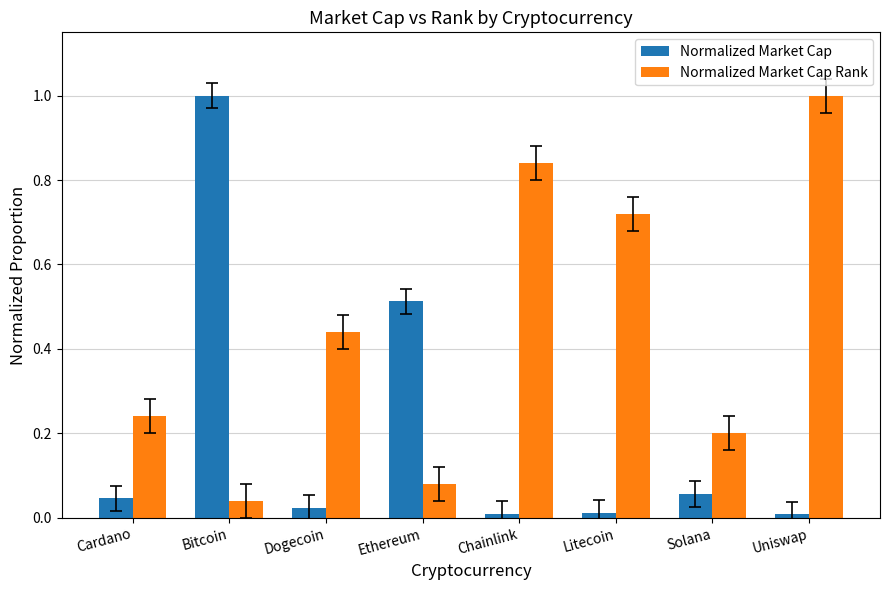

What is the difference between the maximum and minimum values in the Normalized Market Cap series?

1.0